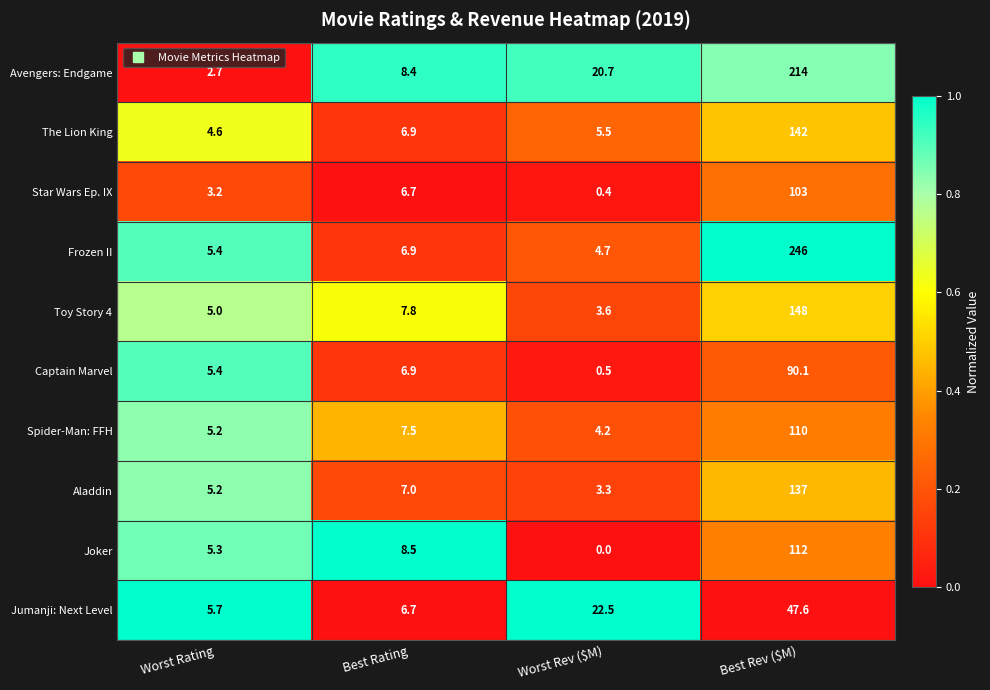

What is the average value of the Toy Story 4 series?

41.1